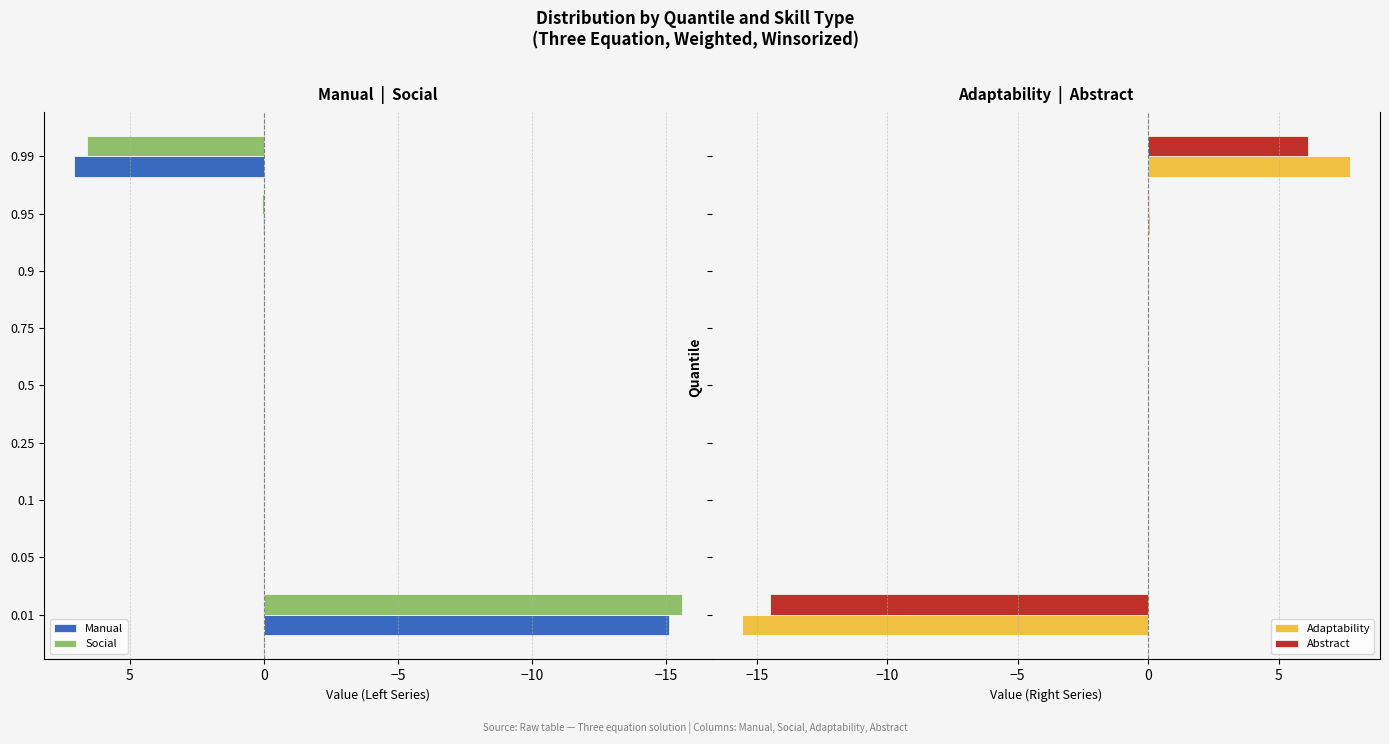

How many data points does each series have?

9